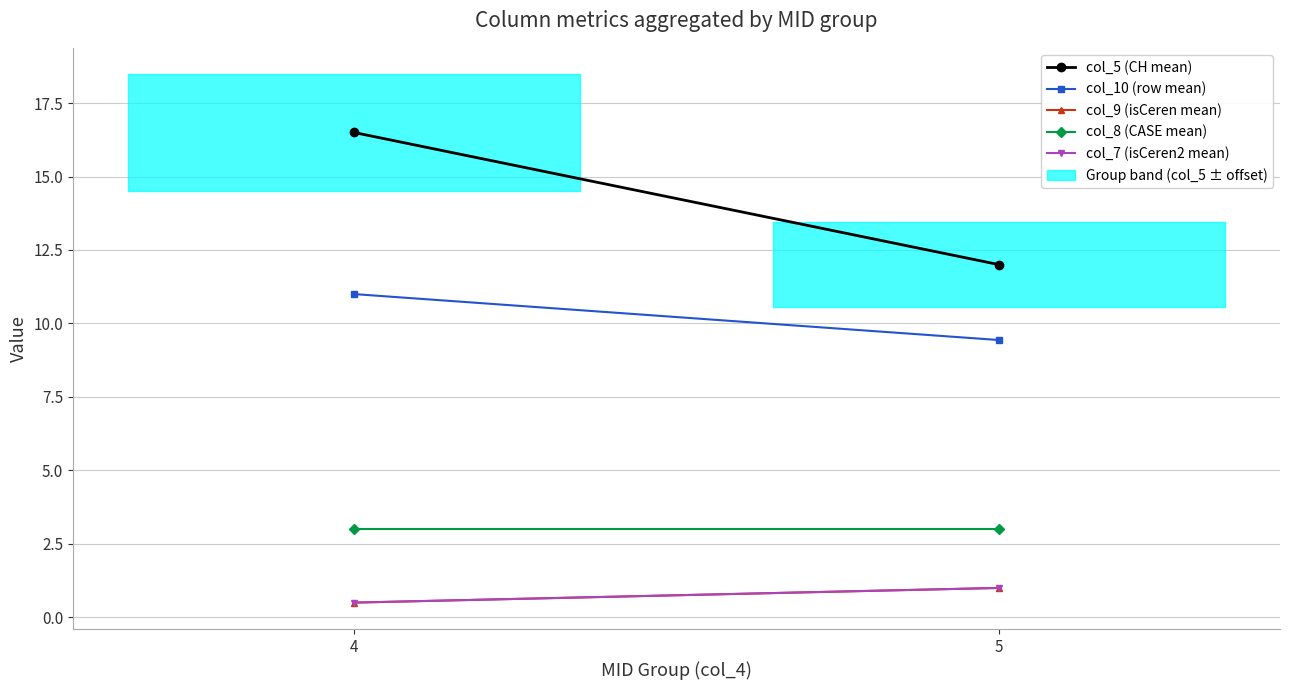

Between 4 and 5, which is larger?

4